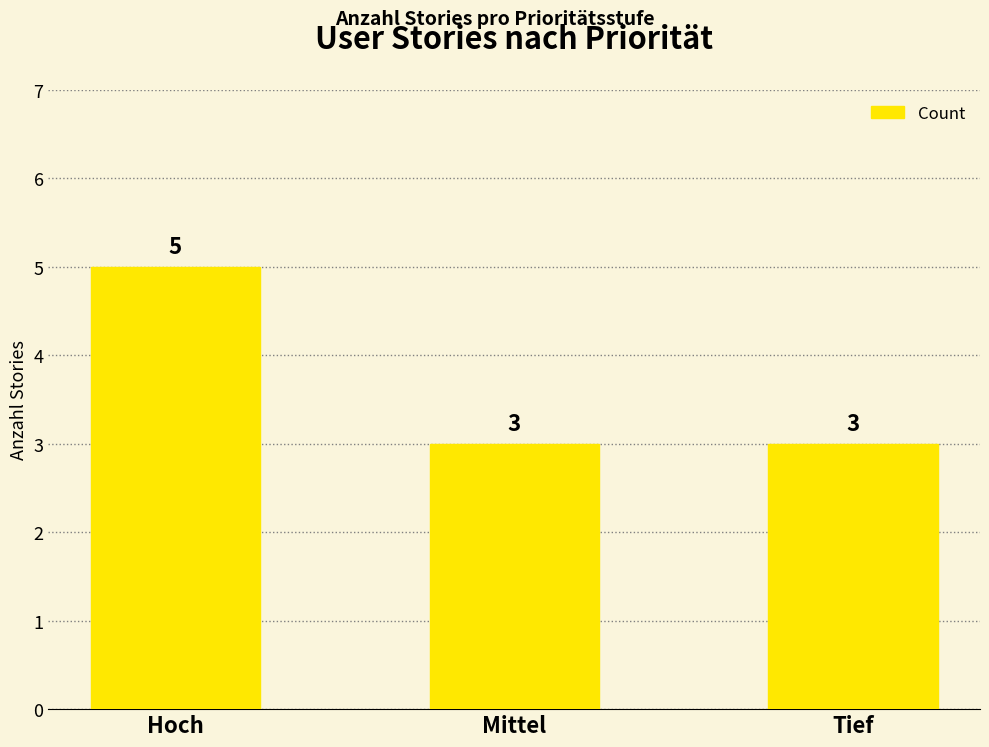

Does the chart contain any negative values?

No